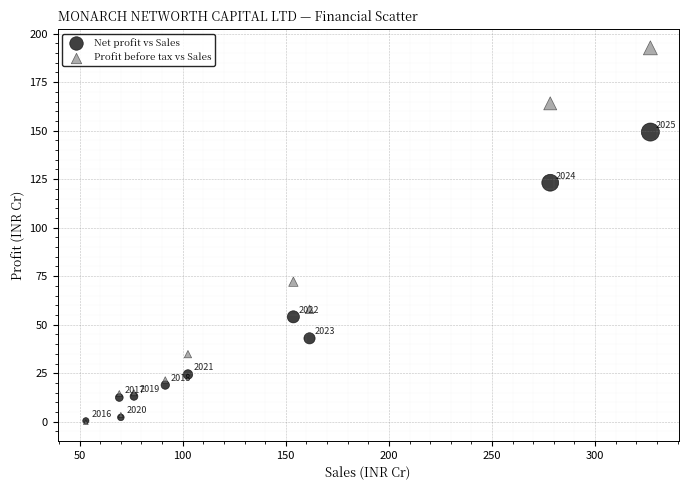

Which series reaches the minimum Y coordinate?

Profit before tax vs Sales